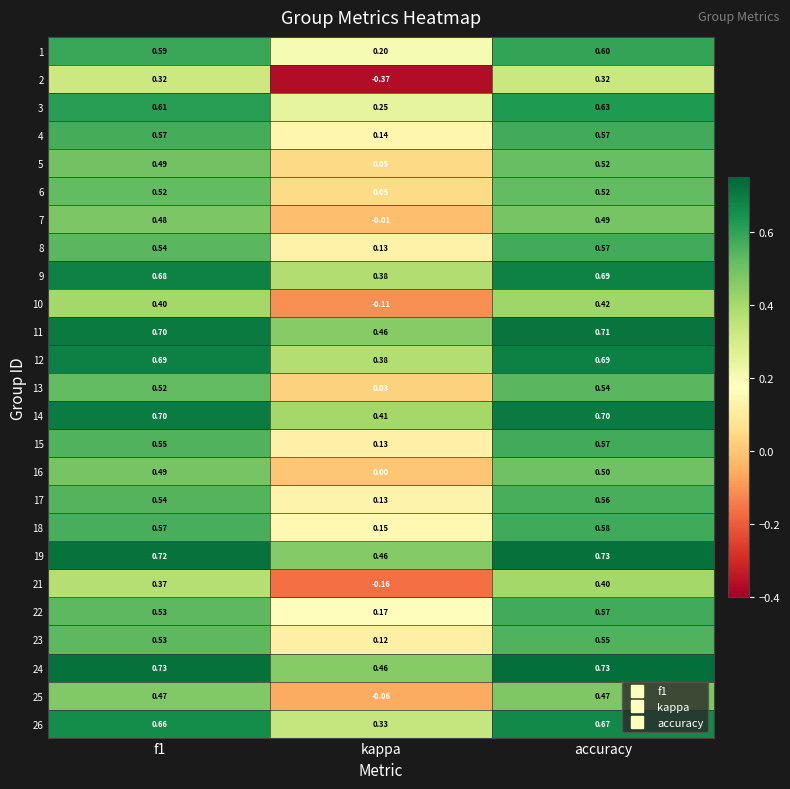

What is the total value across all series at kappa?

3.7